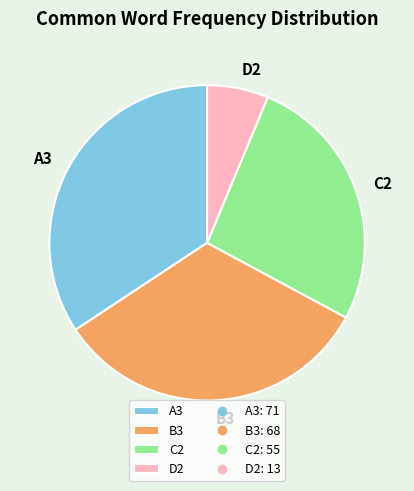

Is it true that A3 is 41% of the pie?

False